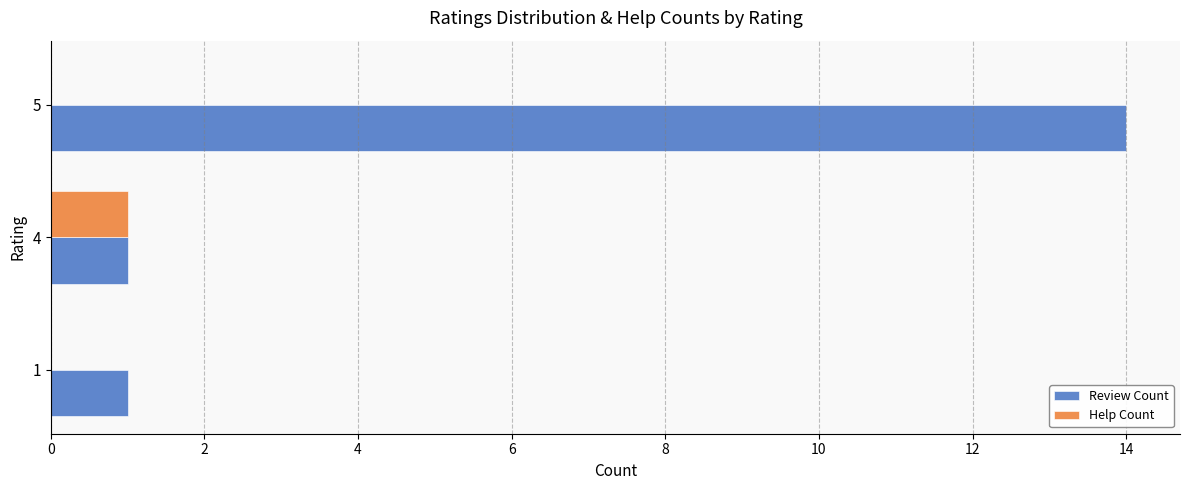

What is the sum of all Help Count values?

1